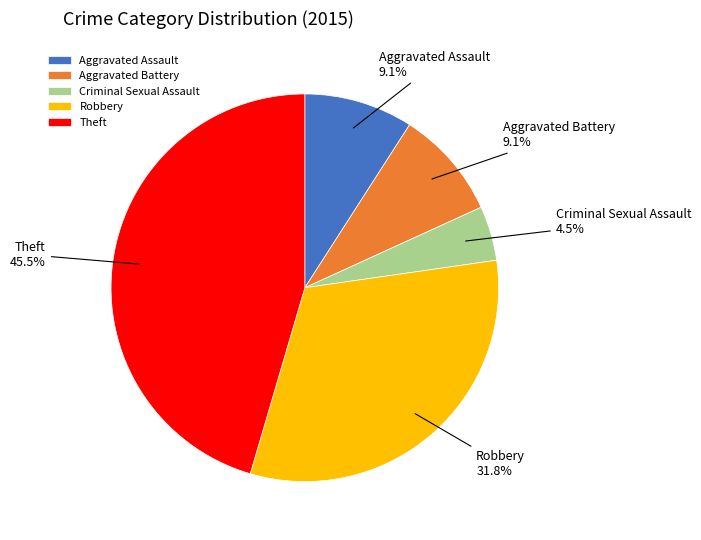

What percentage is NOT represented by Theft?

54.5%